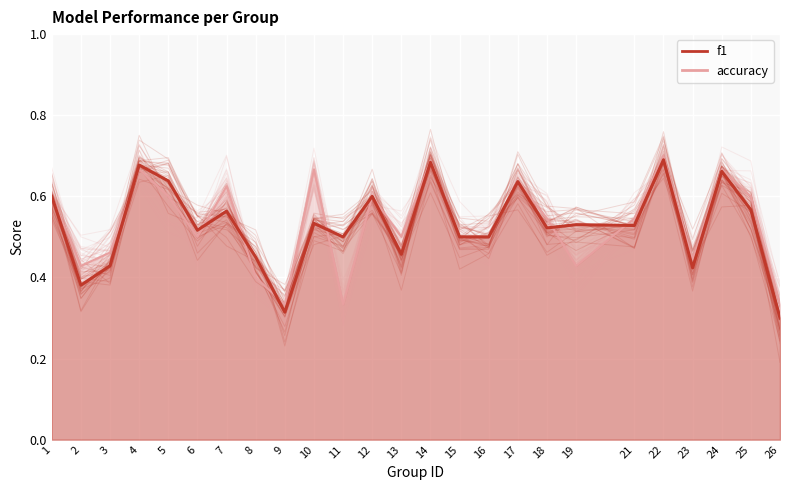

List the series in order of their peak value, highest first.

accuracy, f1